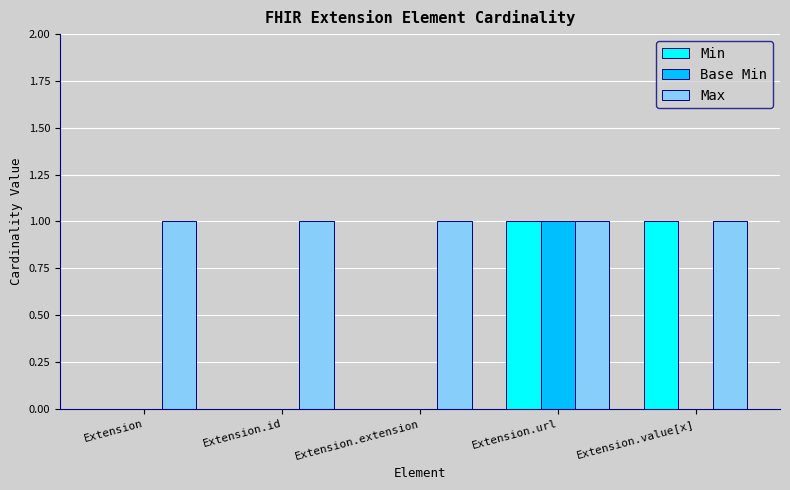

True or false: Min has a value of 0 at Extension.extension.

True